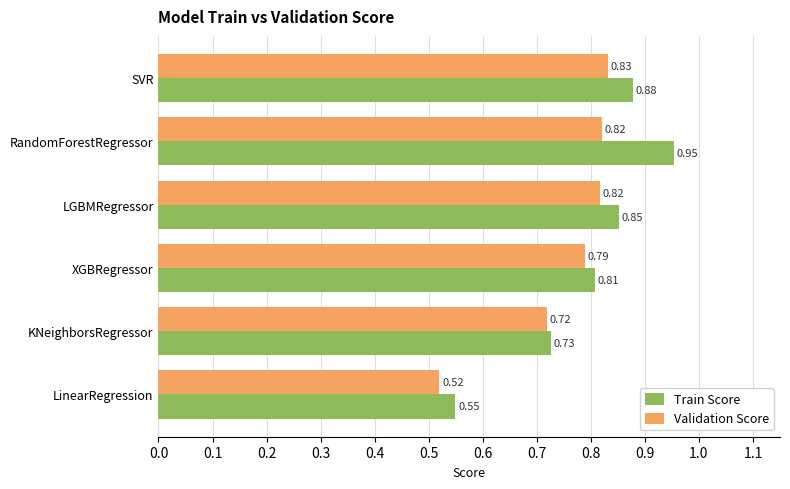

Between SVR and RandomForestRegressor, which series saw the biggest shift?

Train Score